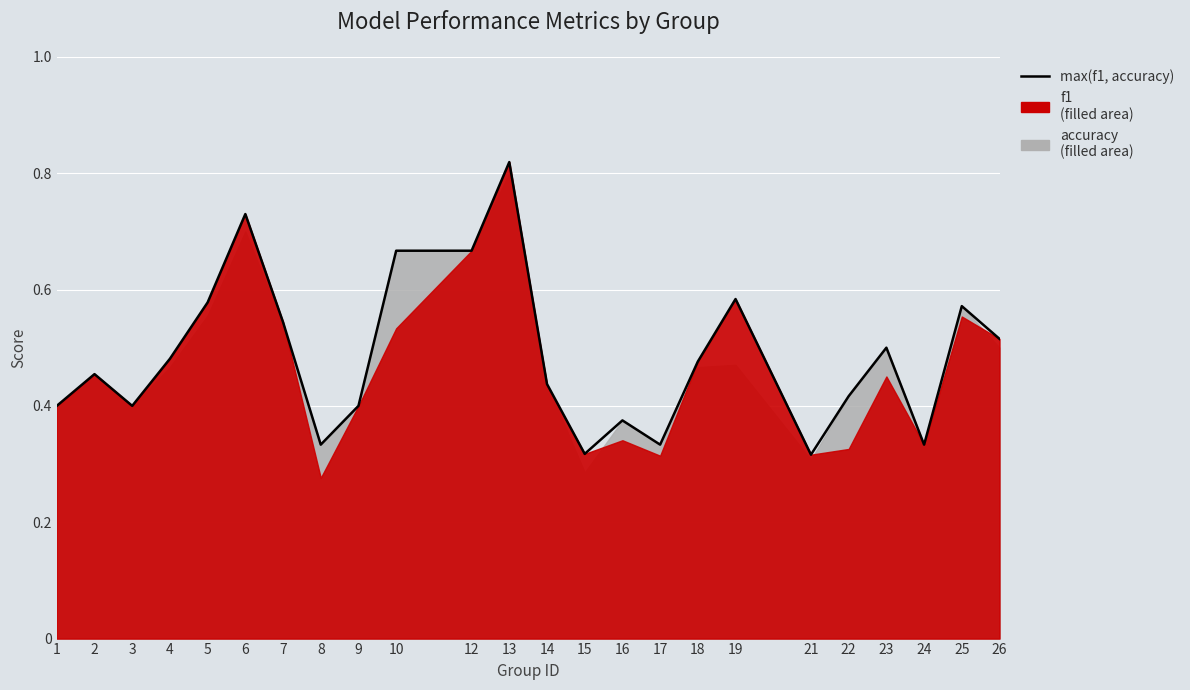

Reading left to right, list all the values displayed in this chart.

0.4	0.5	0.4	0.5	0.6	0.7	0.5	0.3	0.4	0.7	0.7	0.8	0.4	0.3	0.4	0.3	0.5	0.6	0.3	0.4	0.5	0.3	0.6	0.5